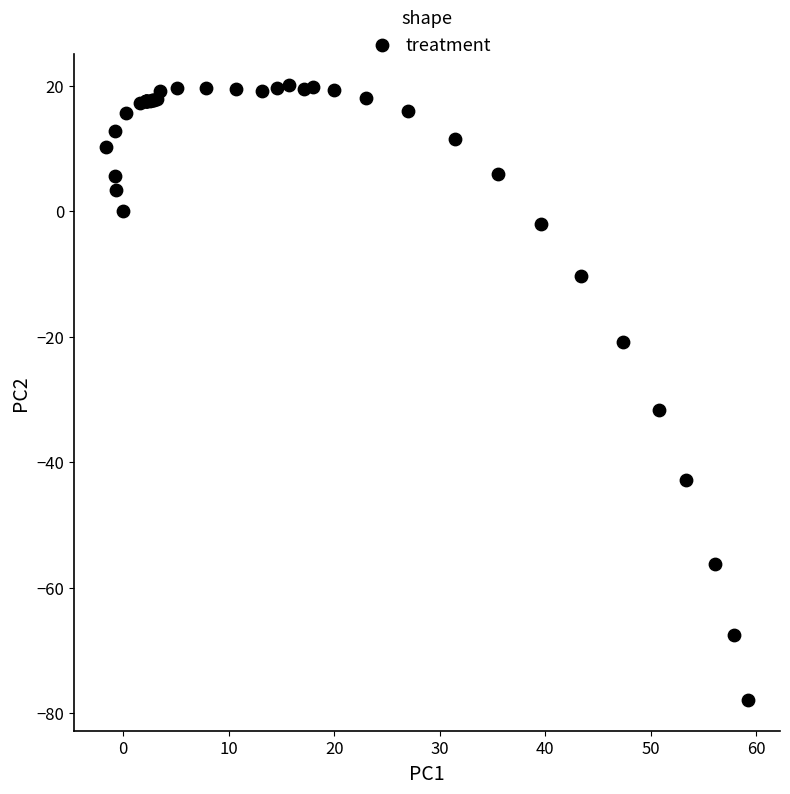

What Y value in the scatter plot is closest to -28?

-31.7